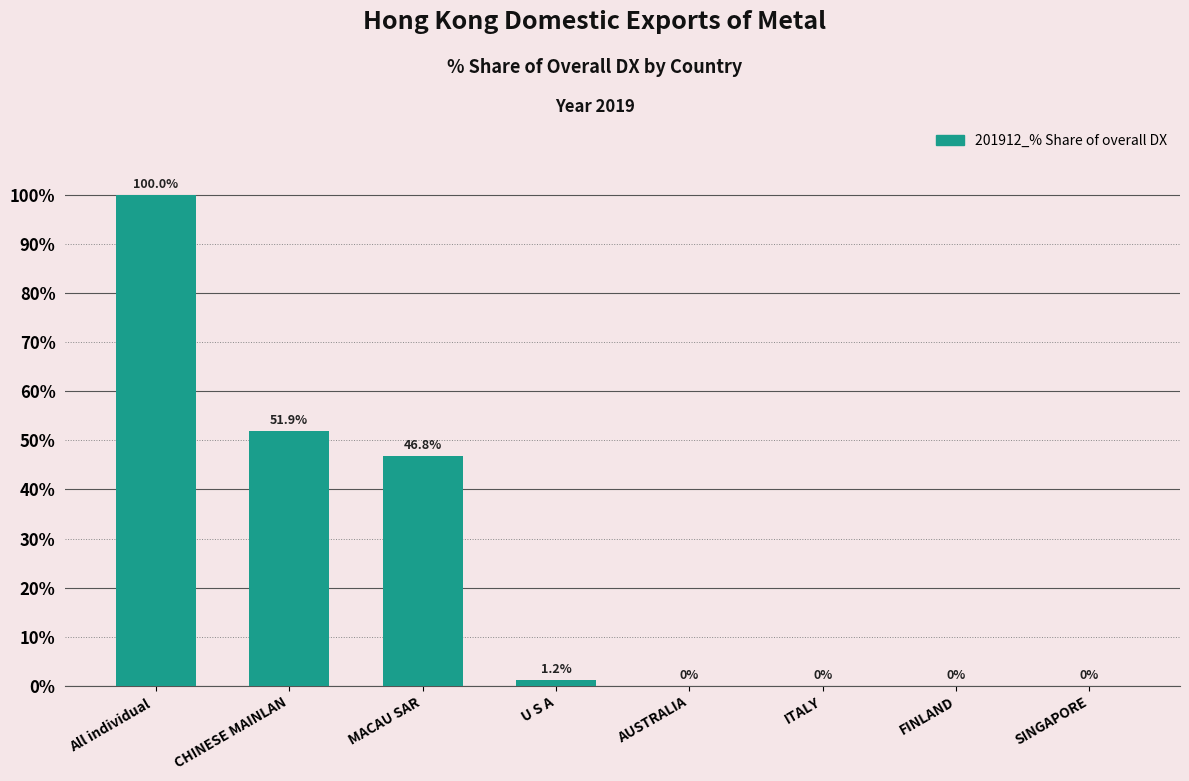

Reading left to right, list all the values displayed in this chart.

All individual =100.0	CHINESE MAINLAN=51.9	MACAU SAR=46.8	U S A=1.2	AUSTRALIA=0.0	ITALY=0.0	FINLAND=0.0	SINGAPORE=0.0